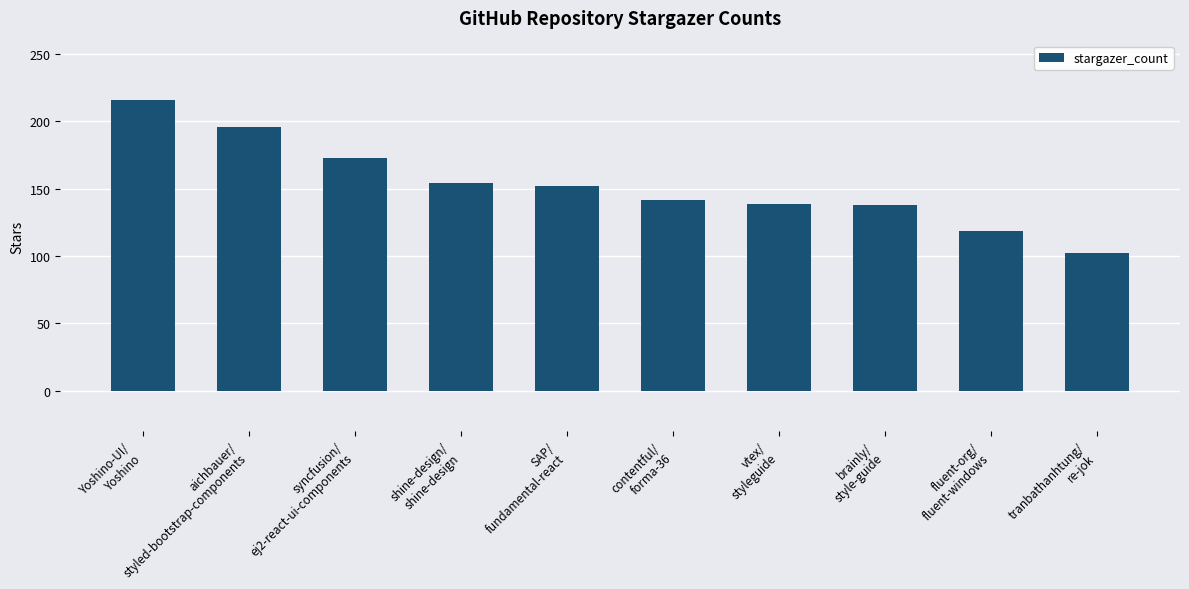

What is the minimum value shown in the chart?

102